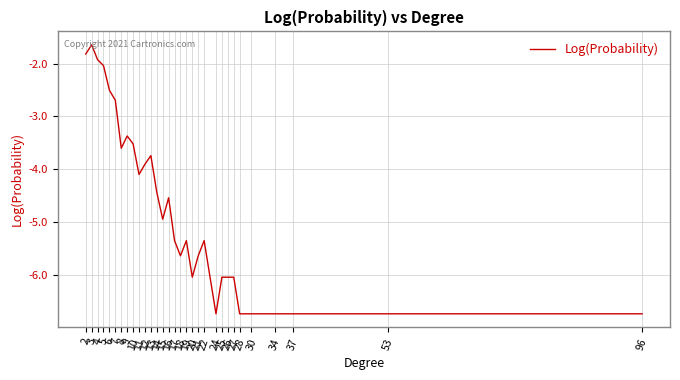

Reading left to right, transcribe all the data shown in this chart.

2=-1.8	3=-1.6	4=-1.9	5=-2.0	6=-2.5	7=-2.7	8=-3.6	9=-3.4	10=-3.5	11=-4.1	12=-3.9	13=-3.7	14=-4.4	15=-4.9	16=-4.5	17=-5.4	18=-5.6	19=-5.4	20=-6.0	21=-5.6	22=-5.4	24=-6.7	25=-6.0	26=-6.0	27=-6.0	28=-6.7	30=-6.7	34=-6.7	37=-6.7	53=-6.7	96=-6.7